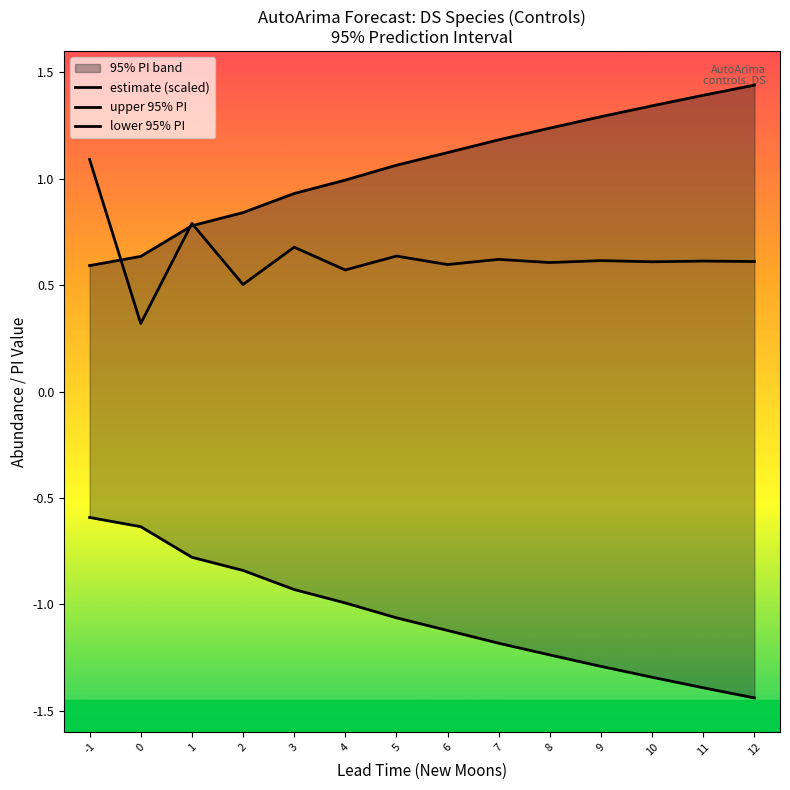

What is the approximate value of estimate (scaled) at 7?

0.6